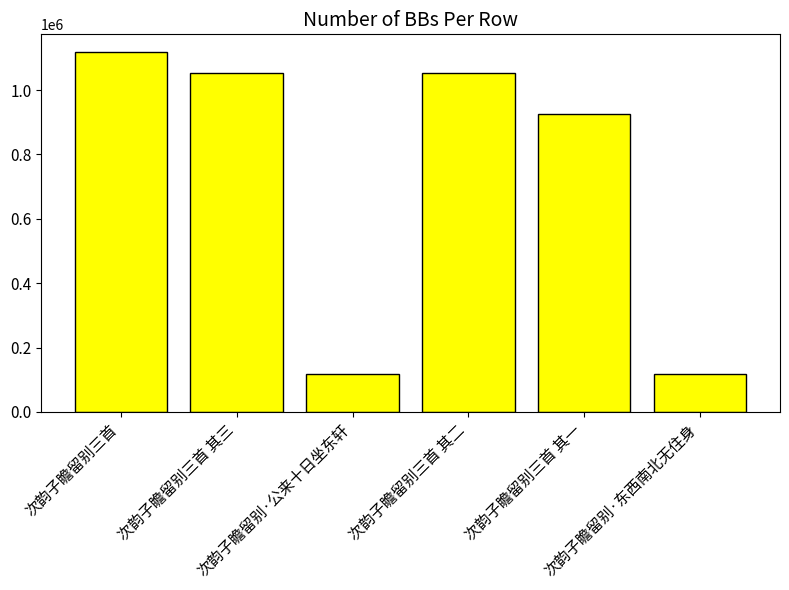

What is the average value?

730162